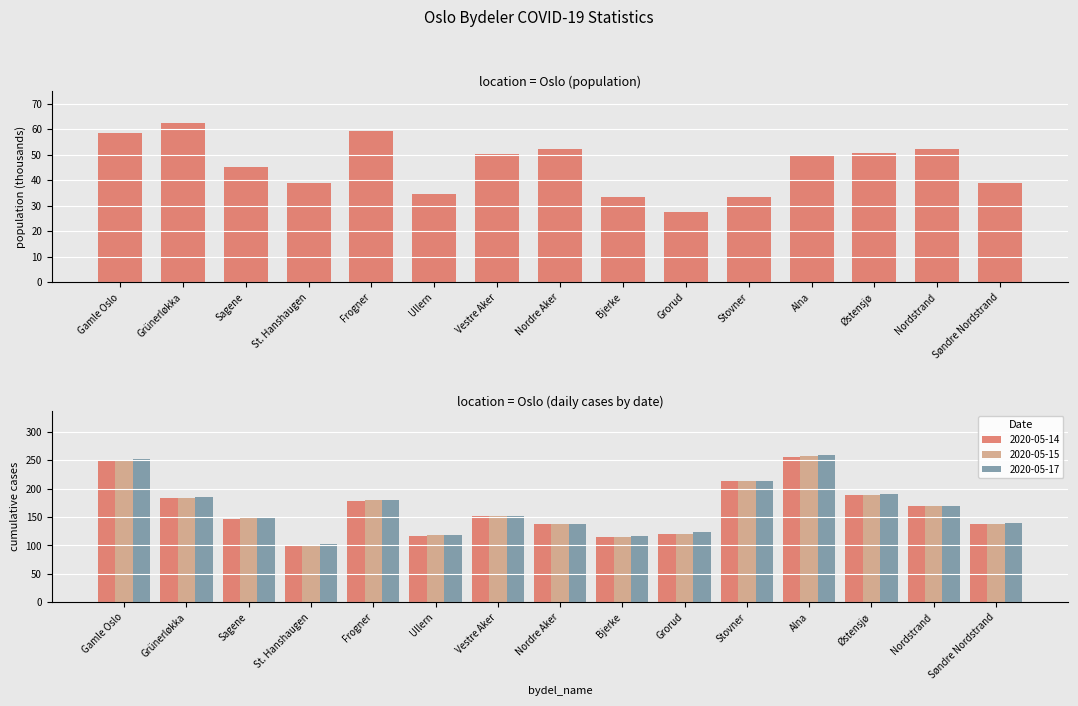

What is the label of the 1st bar from the right?

Søndre Nordstrand